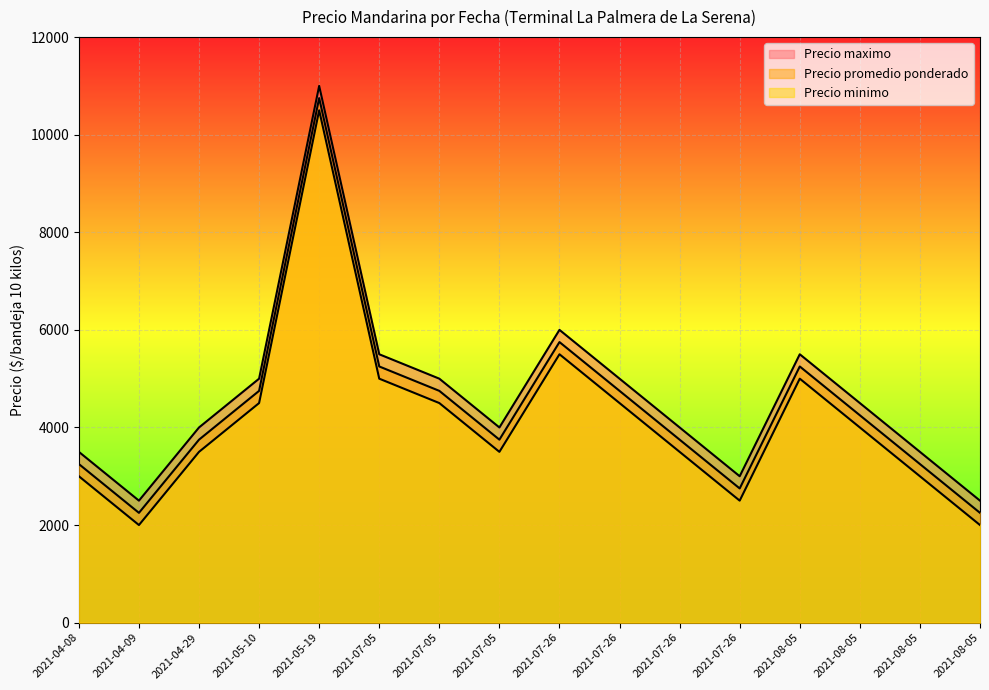

At 2021-07-26, list the series in order from smallest to largest.

Precio minimo, Precio promedio ponderado, Precio maximo